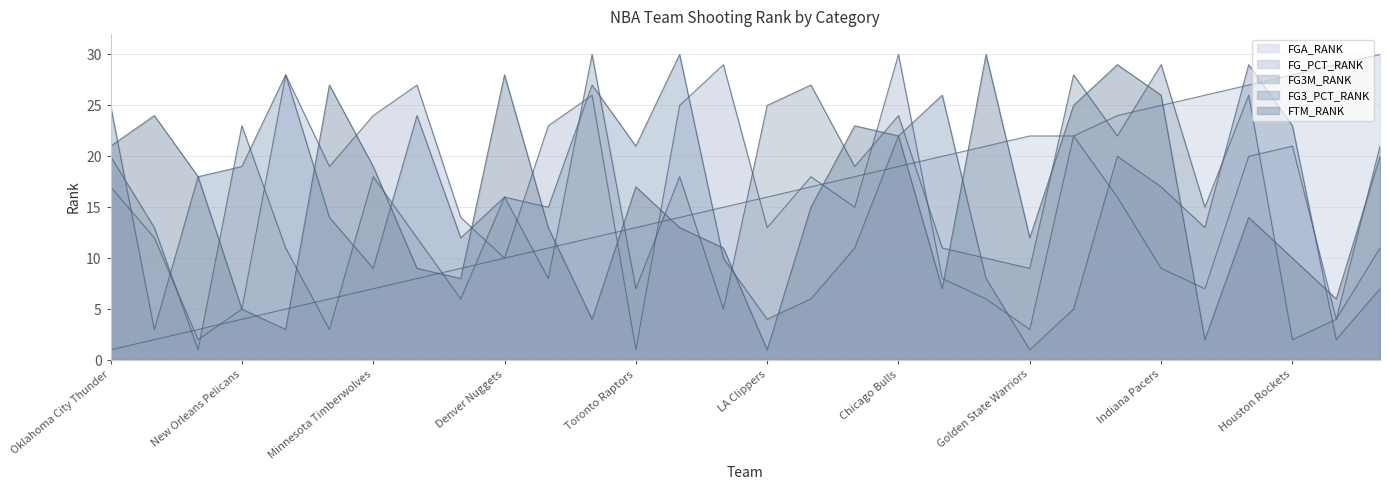

What is the difference between the maximum and minimum values in the FG_PCT_RANK series?

29